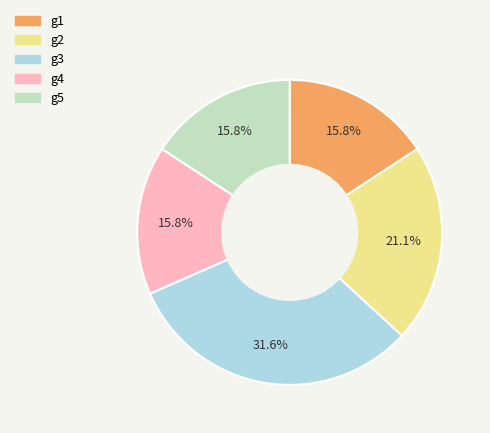

The g3 slice represents 38% of the pie. True or false?

False